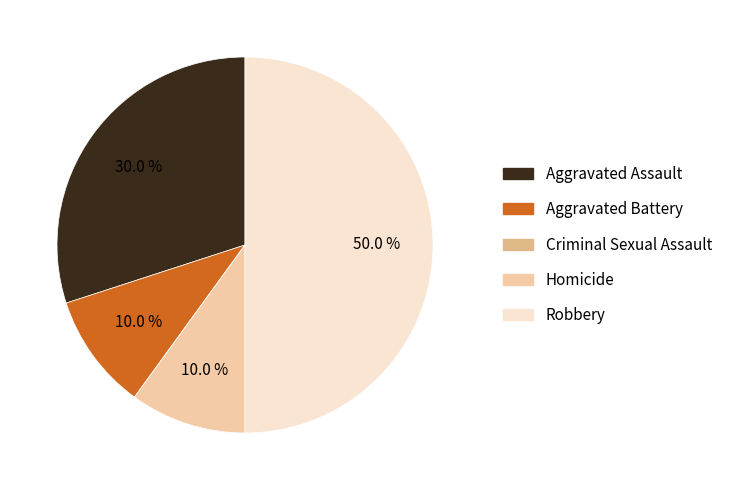

Which has a higher value, Aggravated Assault or Homicide?

Aggravated Assault